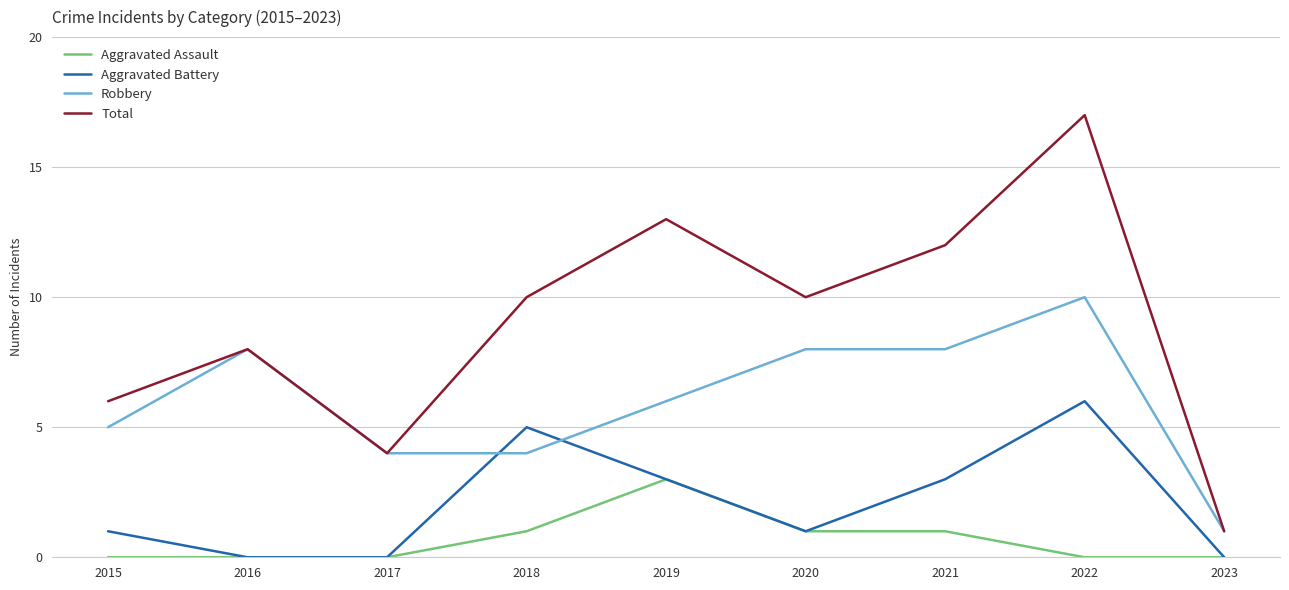

In Total, how many points are lower than both neighbors (excluding endpoints)?

2